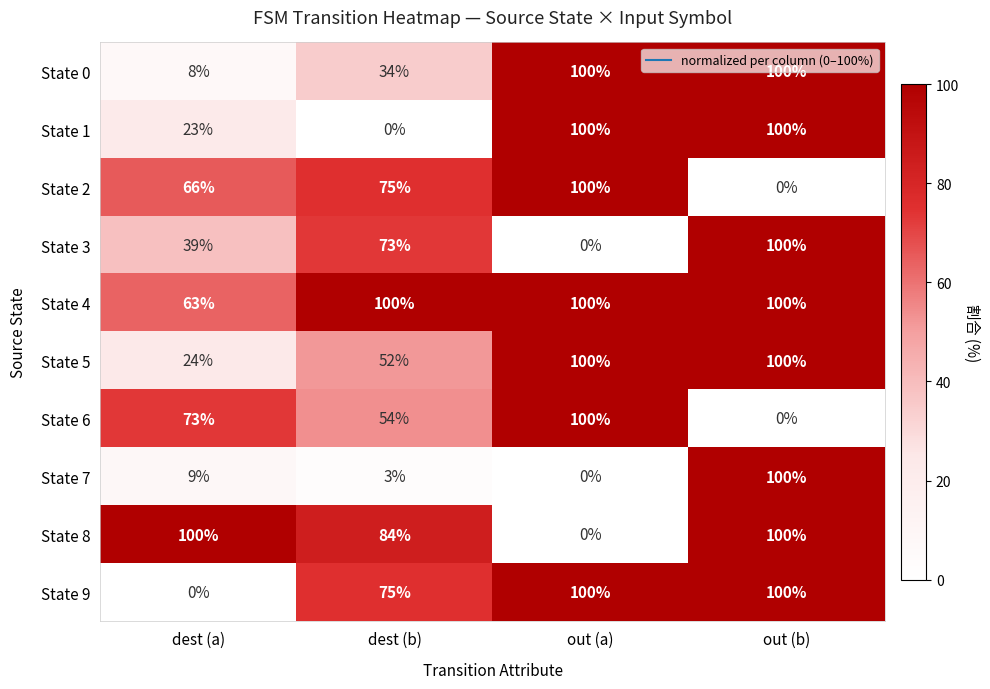

What is the difference between the maximum and minimum values in the State 6 series?

100